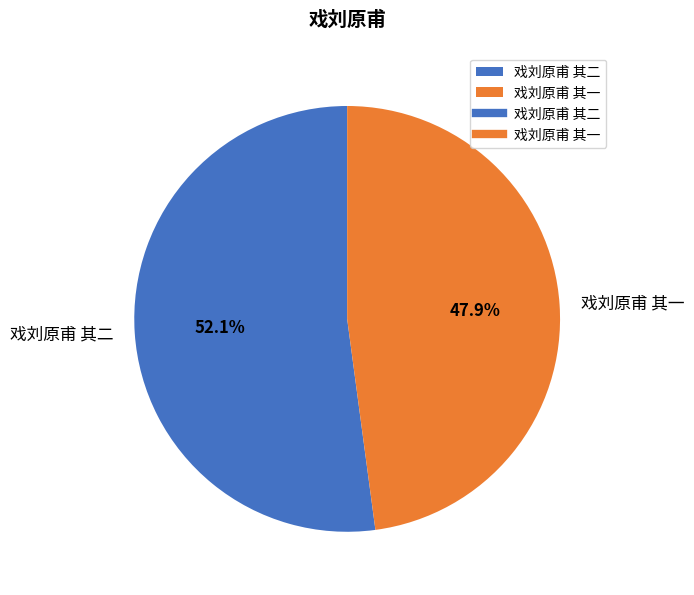

The 戏刘原甫 其二 slice represents 52% of the pie. True or false?

True